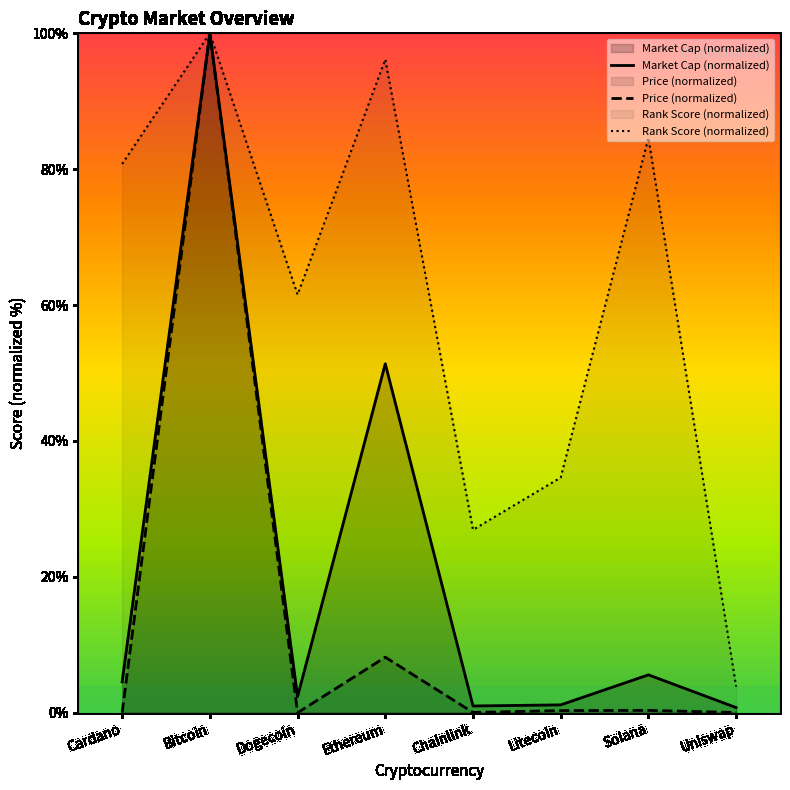

At which label does market_cap_rank reach its minimum?

Uniswap